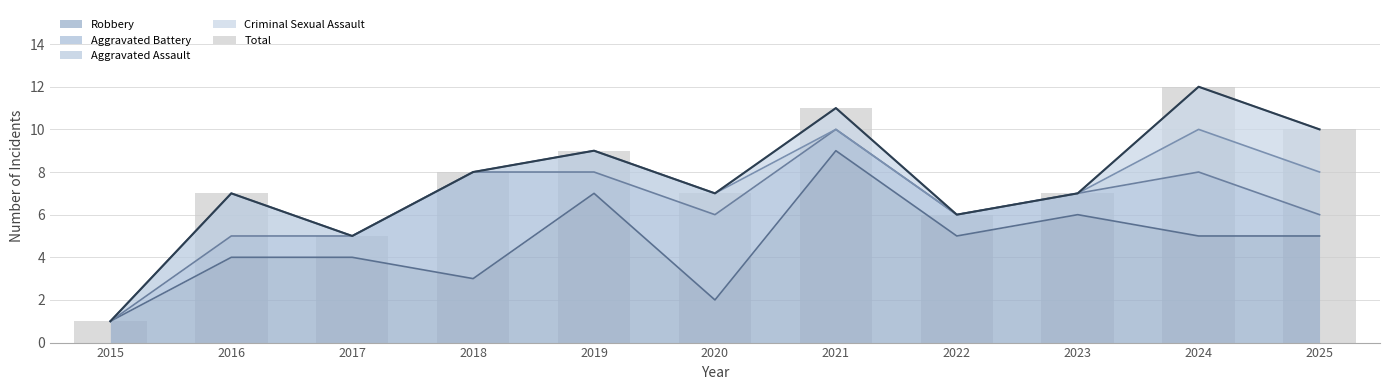

Approximately how many times larger is the value at 2015 compared to 2017?

0.2